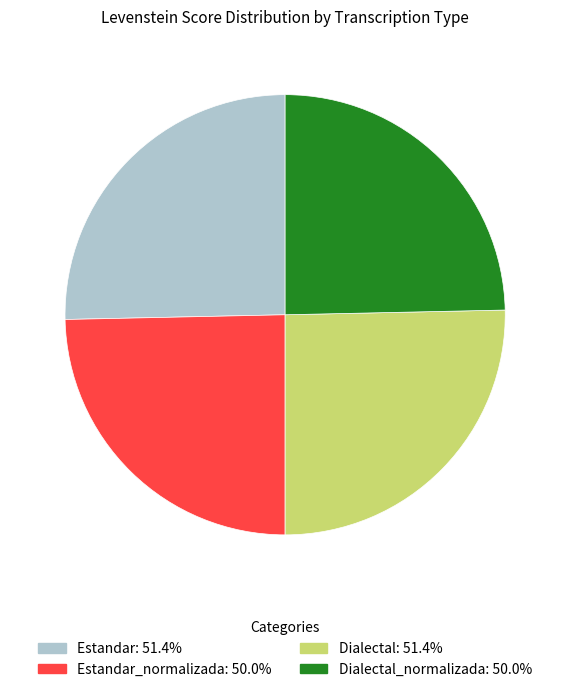

Is there any slice that represents more than half of the pie?

No